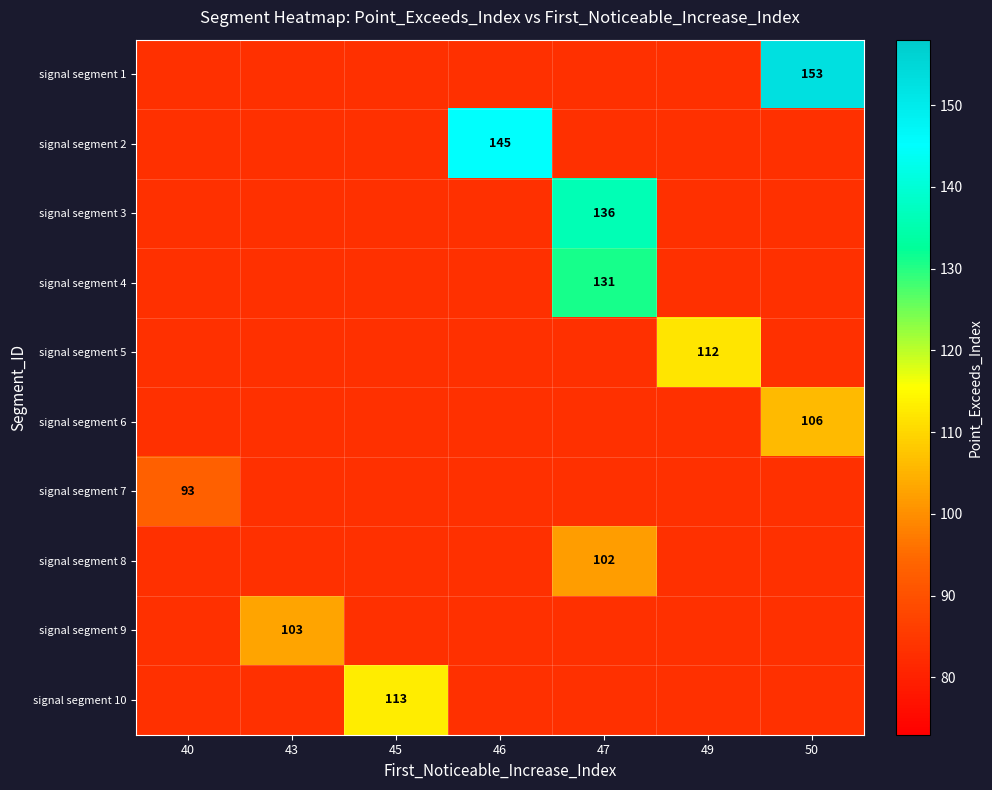

The signal segment 8 series shows 102 at 47. True or false?

True